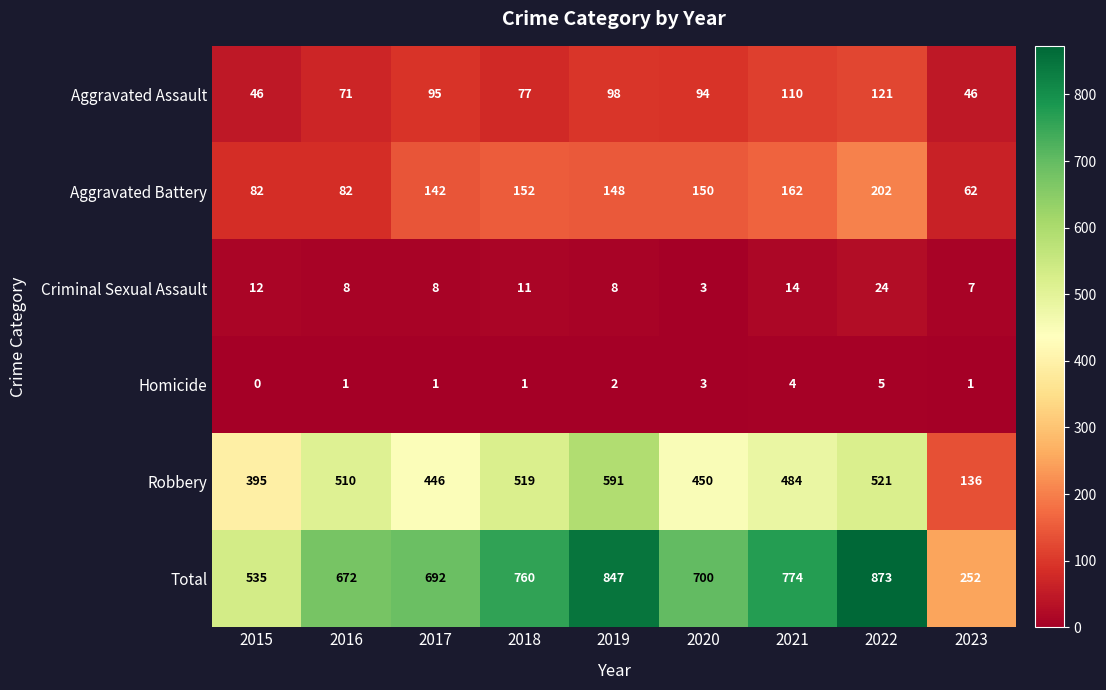

What is the spread (max minus min) of values at 2021?

770